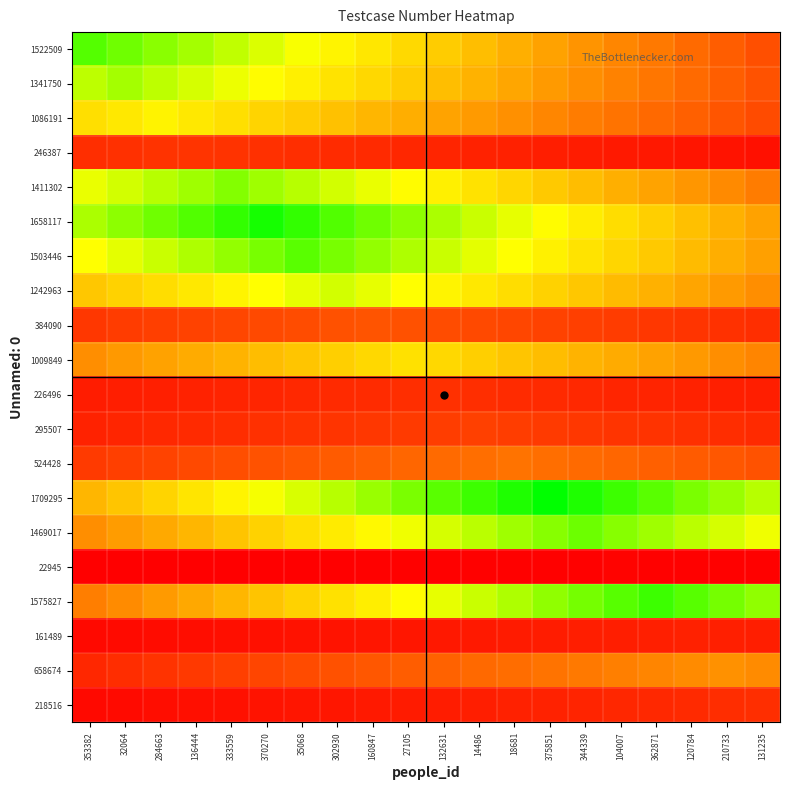

At which category is the sum across all series the highest?

302930